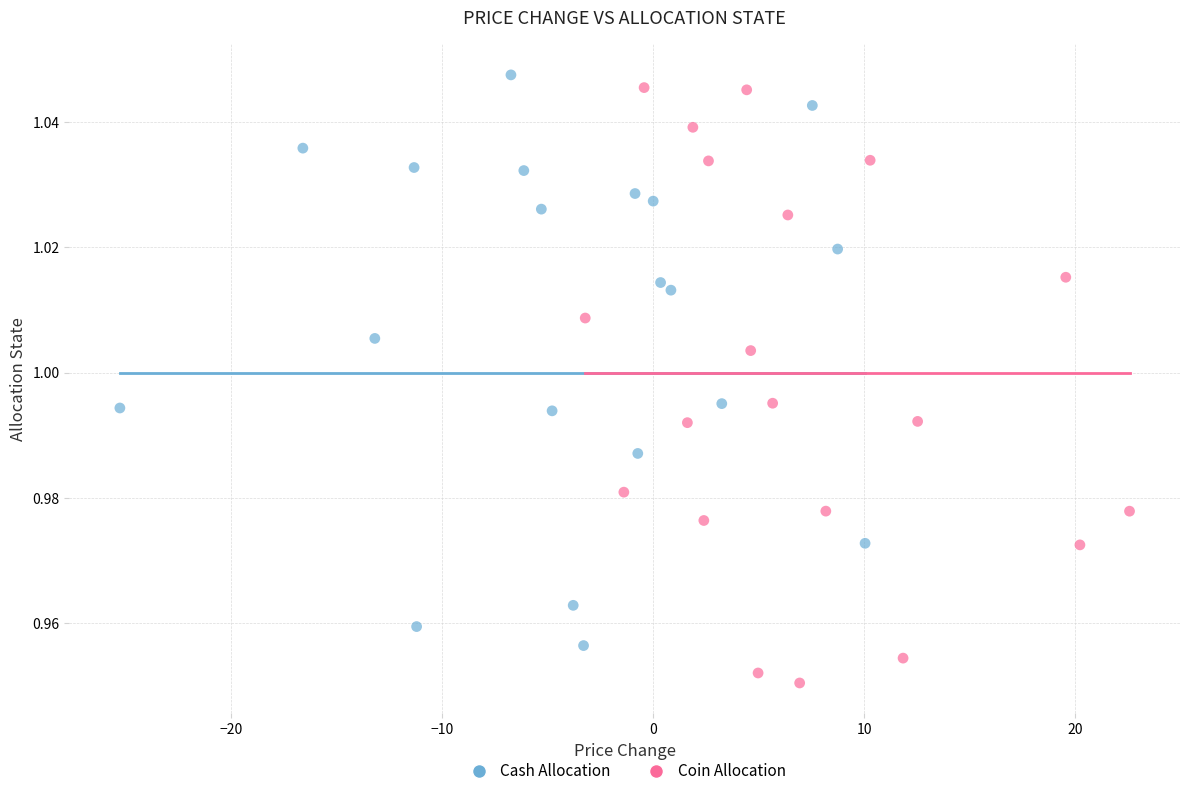

Which series contains the lowest Y value?

Coin Allocation